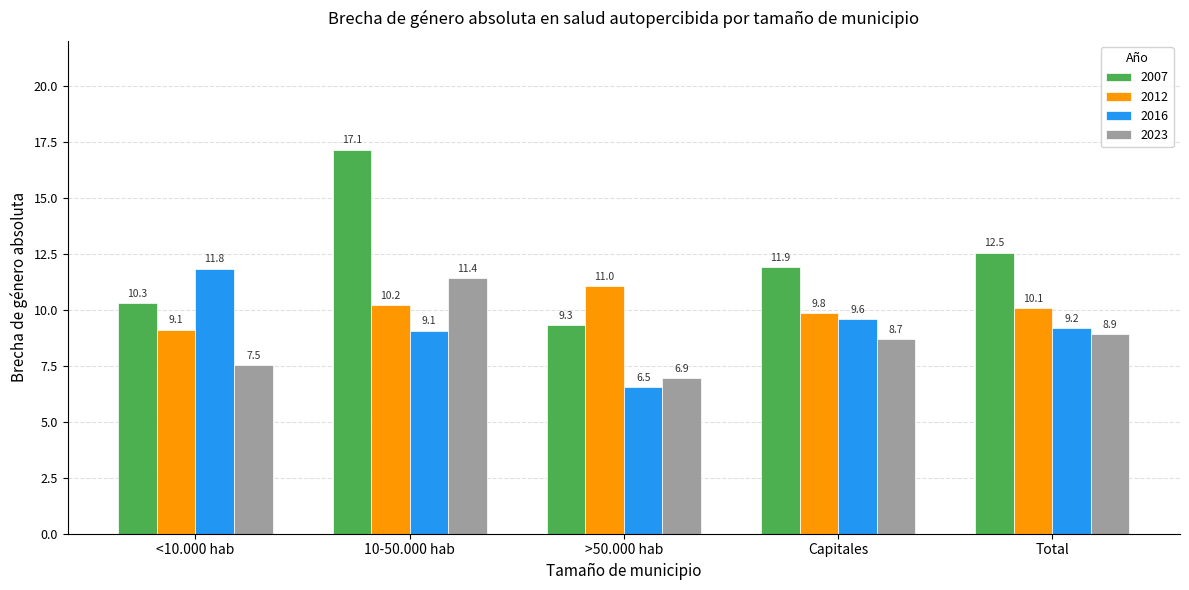

Where does the 2007 series first go above 11?

10-50.000 hab